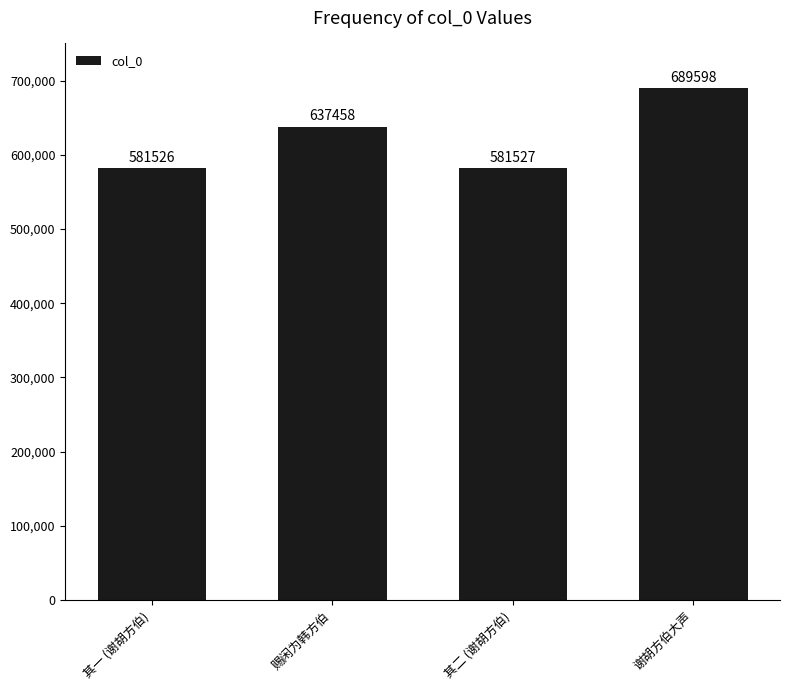

Which category has the highest value across all series?

谢胡方伯大声